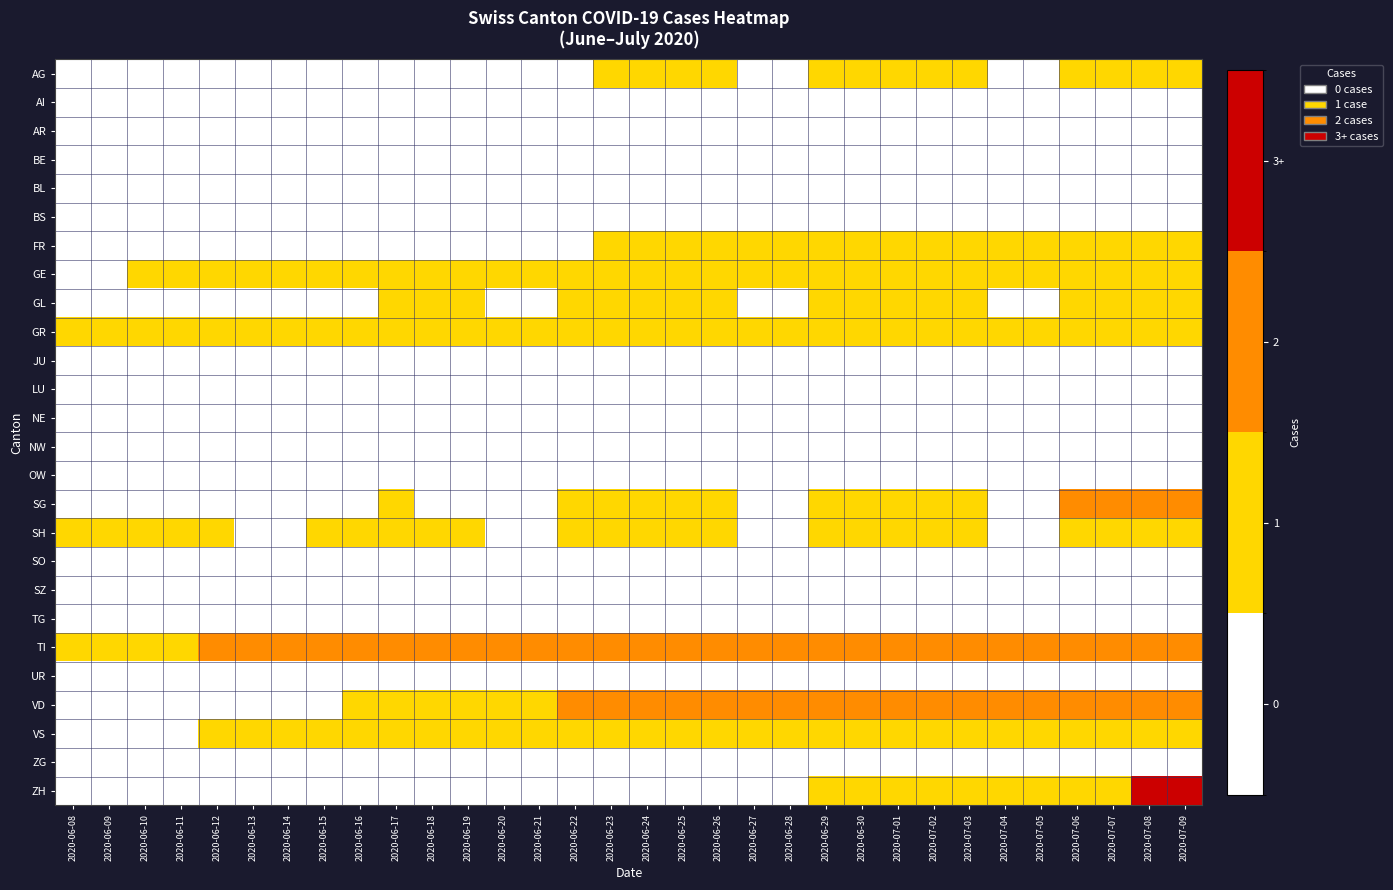

Reading right to left, transcribe all the data shown in this chart.

AG: 2020-07-09=1	2020-07-08=1	2020-07-07=1	2020-07-06=1	2020-07-05=0	2020-07-04=0	2020-07-03=1	2020-07-02=1	2020-07-01=1	2020-06-30=1	2020-06-29=1	2020-06-28=0	2020-06-27=0	2020-06-26=1	2020-06-25=1	2020-06-24=1	2020-06-23=1	2020-06-22=0	2020-06-21=0	2020-06-20=0	2020-06-19=0	2020-06-18=0	2020-06-17=0	2020-06-16=0	2020-06-15=0	2020-06-14=0	2020-06-13=0	2020-06-12=0	2020-06-11=0	2020-06-10=0	2020-06-09=0	2020-06-08=0
AI: 2020-07-09=0	2020-07-08=0	2020-07-07=0	2020-07-06=0	2020-07-05=0	2020-07-04=0	2020-07-03=0	2020-07-02=0	2020-07-01=0	2020-06-30=0	2020-06-29=0	2020-06-28=0	2020-06-27=0	2020-06-26=0	2020-06-25=0	2020-06-24=0	2020-06-23=0	2020-06-22=0	2020-06-21=0	2020-06-20=0	2020-06-19=0	2020-06-18=0	2020-06-17=0	2020-06-16=0	2020-06-15=0	2020-06-14=0	2020-06-13=0	2020-06-12=0	2020-06-11=0	2020-06-10=0	2020-06-09=0	2020-06-08=0
AR: 2020-07-09=0	2020-07-08=0	2020-07-07=0	2020-07-06=0	2020-07-05=0	2020-07-04=0	2020-07-03=0	2020-07-02=0	2020-07-01=0	2020-06-30=0	2020-06-29=0	2020-06-28=0	2020-06-27=0	2020-06-26=0	2020-06-25=0	2020-06-24=0	2020-06-23=0	2020-06-22=0	2020-06-21=0	2020-06-20=0	2020-06-19=0	2020-06-18=0	2020-06-17=0	2020-06-16=0	2020-06-15=0	2020-06-14=0	2020-06-13=0	2020-06-12=0	2020-06-11=0	2020-06-10=0	2020-06-09=0	2020-06-08=0
BE: 2020-07-09=0	2020-07-08=0	2020-07-07=0	2020-07-06=0	2020-07-05=0	2020-07-04=0	2020-07-03=0	2020-07-02=0	2020-07-01=0	2020-06-30=0	2020-06-29=0	2020-06-28=0	2020-06-27=0	2020-06-26=0	2020-06-25=0	2020-06-24=0	2020-06-23=0	2020-06-22=0	2020-06-21=0	2020-06-20=0	2020-06-19=0	2020-06-18=0	2020-06-17=0	2020-06-16=0	2020-06-15=0	2020-06-14=0	2020-06-13=0	2020-06-12=0	2020-06-11=0	2020-06-10=0	2020-06-09=0	2020-06-08=0
BL: 2020-07-09=0	2020-07-08=0	2020-07-07=0	2020-07-06=0	2020-07-05=0	2020-07-04=0	2020-07-03=0	2020-07-02=0	2020-07-01=0	2020-06-30=0	2020-06-29=0	2020-06-28=0	2020-06-27=0	2020-06-26=0	2020-06-25=0	2020-06-24=0	2020-06-23=0	2020-06-22=0	2020-06-21=0	2020-06-20=0	2020-06-19=0	2020-06-18=0	2020-06-17=0	2020-06-16=0	2020-06-15=0	2020-06-14=0	2020-06-13=0	2020-06-12=0	2020-06-11=0	2020-06-10=0	2020-06-09=0	2020-06-08=0
BS: 2020-07-09=0	2020-07-08=0	2020-07-07=0	2020-07-06=0	2020-07-05=0	2020-07-04=0	2020-07-03=0	2020-07-02=0	2020-07-01=0	2020-06-30=0	2020-06-29=0	2020-06-28=0	2020-06-27=0	2020-06-26=0	2020-06-25=0	2020-06-24=0	2020-06-23=0	2020-06-22=0	2020-06-21=0	2020-06-20=0	2020-06-19=0	2020-06-18=0	2020-06-17=0	2020-06-16=0	2020-06-15=0	2020-06-14=0	2020-06-13=0	2020-06-12=0	2020-06-11=0	2020-06-10=0	2020-06-09=0	2020-06-08=0
FR: 2020-07-09=1	2020-07-08=1	2020-07-07=1	2020-07-06=1	2020-07-05=1	2020-07-04=1	2020-07-03=1	2020-07-02=1	2020-07-01=1	2020-06-30=1	2020-06-29=1	2020-06-28=1	2020-06-27=1	2020-06-26=1	2020-06-25=1	2020-06-24=1	2020-06-23=1	2020-06-22=0	2020-06-21=0	2020-06-20=0	2020-06-19=0	2020-06-18=0	2020-06-17=0	2020-06-16=0	2020-06-15=0	2020-06-14=0	2020-06-13=0	2020-06-12=0	2020-06-11=0	2020-06-10=0	2020-06-09=0	2020-06-08=0
GE: 2020-07-09=1	2020-07-08=1	2020-07-07=1	2020-07-06=1	2020-07-05=1	2020-07-04=1	2020-07-03=1	2020-07-02=1	2020-07-01=1	2020-06-30=1	2020-06-29=1	2020-06-28=1	2020-06-27=1	2020-06-26=1	2020-06-25=1	2020-06-24=1	2020-06-23=1	2020-06-22=1	2020-06-21=1	2020-06-20=1	2020-06-19=1	2020-06-18=1	2020-06-17=1	2020-06-16=1	2020-06-15=1	2020-06-14=1	2020-06-13=1	2020-06-12=1	2020-06-11=1	2020-06-10=1	2020-06-09=0	2020-06-08=0
GL: 2020-07-09=1	2020-07-08=1	2020-07-07=1	2020-07-06=1	2020-07-05=0	2020-07-04=0	2020-07-03=1	2020-07-02=1	2020-07-01=1	2020-06-30=1	2020-06-29=1	2020-06-28=0	2020-06-27=0	2020-06-26=1	2020-06-25=1	2020-06-24=1	2020-06-23=1	2020-06-22=1	2020-06-21=0	2020-06-20=0	2020-06-19=1	2020-06-18=1	2020-06-17=1	2020-06-16=0	2020-06-15=0	2020-06-14=0	2020-06-13=0	2020-06-12=0	2020-06-11=0	2020-06-10=0	2020-06-09=0	2020-06-08=0
GR: 2020-07-09=1	2020-07-08=1	2020-07-07=1	2020-07-06=1	2020-07-05=1	2020-07-04=1	2020-07-03=1	2020-07-02=1	2020-07-01=1	2020-06-30=1	2020-06-29=1	2020-06-28=1	2020-06-27=1	2020-06-26=1	2020-06-25=1	2020-06-24=1	2020-06-23=1	2020-06-22=1	2020-06-21=1	2020-06-20=1	2020-06-19=1	2020-06-18=1	2020-06-17=1	2020-06-16=1	2020-06-15=1	2020-06-14=1	2020-06-13=1	2020-06-12=1	2020-06-11=1	2020-06-10=1	2020-06-09=1	2020-06-08=1
JU: 2020-07-09=0	2020-07-08=0	2020-07-07=0	2020-07-06=0	2020-07-05=0	2020-07-04=0	2020-07-03=0	2020-07-02=0	2020-07-01=0	2020-06-30=0	2020-06-29=0	2020-06-28=0	2020-06-27=0	2020-06-26=0	2020-06-25=0	2020-06-24=0	2020-06-23=0	2020-06-22=0	2020-06-21=0	2020-06-20=0	2020-06-19=0	2020-06-18=0	2020-06-17=0	2020-06-16=0	2020-06-15=0	2020-06-14=0	2020-06-13=0	2020-06-12=0	2020-06-11=0	2020-06-10=0	2020-06-09=0	2020-06-08=0
LU: 2020-07-09=0	2020-07-08=0	2020-07-07=0	2020-07-06=0	2020-07-05=0	2020-07-04=0	2020-07-03=0	2020-07-02=0	2020-07-01=0	2020-06-30=0	2020-06-29=0	2020-06-28=0	2020-06-27=0	2020-06-26=0	2020-06-25=0	2020-06-24=0	2020-06-23=0	2020-06-22=0	2020-06-21=0	2020-06-20=0	2020-06-19=0	2020-06-18=0	2020-06-17=0	2020-06-16=0	2020-06-15=0	2020-06-14=0	2020-06-13=0	2020-06-12=0	2020-06-11=0	2020-06-10=0	2020-06-09=0	2020-06-08=0
NE: 2020-07-09=0	2020-07-08=0	2020-07-07=0	2020-07-06=0	2020-07-05=0	2020-07-04=0	2020-07-03=0	2020-07-02=0	2020-07-01=0	2020-06-30=0	2020-06-29=0	2020-06-28=0	2020-06-27=0	2020-06-26=0	2020-06-25=0	2020-06-24=0	2020-06-23=0	2020-06-22=0	2020-06-21=0	2020-06-20=0	2020-06-19=0	2020-06-18=0	2020-06-17=0	2020-06-16=0	2020-06-15=0	2020-06-14=0	2020-06-13=0	2020-06-12=0	2020-06-11=0	2020-06-10=0	2020-06-09=0	2020-06-08=0
NW: 2020-07-09=0	2020-07-08=0	2020-07-07=0	2020-07-06=0	2020-07-05=0	2020-07-04=0	2020-07-03=0	2020-07-02=0	2020-07-01=0	2020-06-30=0	2020-06-29=0	2020-06-28=0	2020-06-27=0	2020-06-26=0	2020-06-25=0	2020-06-24=0	2020-06-23=0	2020-06-22=0	2020-06-21=0	2020-06-20=0	2020-06-19=0	2020-06-18=0	2020-06-17=0	2020-06-16=0	2020-06-15=0	2020-06-14=0	2020-06-13=0	2020-06-12=0	2020-06-11=0	2020-06-10=0	2020-06-09=0	2020-06-08=0
OW: 2020-07-09=0	2020-07-08=0	2020-07-07=0	2020-07-06=0	2020-07-05=0	2020-07-04=0	2020-07-03=0	2020-07-02=0	2020-07-01=0	2020-06-30=0	2020-06-29=0	2020-06-28=0	2020-06-27=0	2020-06-26=0	2020-06-25=0	2020-06-24=0	2020-06-23=0	2020-06-22=0	2020-06-21=0	2020-06-20=0	2020-06-19=0	2020-06-18=0	2020-06-17=0	2020-06-16=0	2020-06-15=0	2020-06-14=0	2020-06-13=0	2020-06-12=0	2020-06-11=0	2020-06-10=0	2020-06-09=0	2020-06-08=0
SG: 2020-07-09=2	2020-07-08=2	2020-07-07=2	2020-07-06=2	2020-07-05=0	2020-07-04=0	2020-07-03=1	2020-07-02=1	2020-07-01=1	2020-06-30=1	2020-06-29=1	2020-06-28=0	2020-06-27=0	2020-06-26=1	2020-06-25=1	2020-06-24=1	2020-06-23=1	2020-06-22=1	2020-06-21=0	2020-06-20=0	2020-06-19=0	2020-06-18=0	2020-06-17=1	2020-06-16=0	2020-06-15=0	2020-06-14=0	2020-06-13=0	2020-06-12=0	2020-06-11=0	2020-06-10=0	2020-06-09=0	2020-06-08=0
SH: 2020-07-09=1	2020-07-08=1	2020-07-07=1	2020-07-06=1	2020-07-05=0	2020-07-04=0	2020-07-03=1	2020-07-02=1	2020-07-01=1	2020-06-30=1	2020-06-29=1	2020-06-28=0	2020-06-27=0	2020-06-26=1	2020-06-25=1	2020-06-24=1	2020-06-23=1	2020-06-22=1	2020-06-21=0	2020-06-20=0	2020-06-19=1	2020-06-18=1	2020-06-17=1	2020-06-16=1	2020-06-15=1	2020-06-14=0	2020-06-13=0	2020-06-12=1	2020-06-11=1	2020-06-10=1	2020-06-09=1	2020-06-08=1
SO: 2020-07-09=0	2020-07-08=0	2020-07-07=0	2020-07-06=0	2020-07-05=0	2020-07-04=0	2020-07-03=0	2020-07-02=0	2020-07-01=0	2020-06-30=0	2020-06-29=0	2020-06-28=0	2020-06-27=0	2020-06-26=0	2020-06-25=0	2020-06-24=0	2020-06-23=0	2020-06-22=0	2020-06-21=0	2020-06-20=0	2020-06-19=0	2020-06-18=0	2020-06-17=0	2020-06-16=0	2020-06-15=0	2020-06-14=0	2020-06-13=0	2020-06-12=0	2020-06-11=0	2020-06-10=0	2020-06-09=0	2020-06-08=0
SZ: 2020-07-09=0	2020-07-08=0	2020-07-07=0	2020-07-06=0	2020-07-05=0	2020-07-04=0	2020-07-03=0	2020-07-02=0	2020-07-01=0	2020-06-30=0	2020-06-29=0	2020-06-28=0	2020-06-27=0	2020-06-26=0	2020-06-25=0	2020-06-24=0	2020-06-23=0	2020-06-22=0	2020-06-21=0	2020-06-20=0	2020-06-19=0	2020-06-18=0	2020-06-17=0	2020-06-16=0	2020-06-15=0	2020-06-14=0	2020-06-13=0	2020-06-12=0	2020-06-11=0	2020-06-10=0	2020-06-09=0	2020-06-08=0
TG: 2020-07-09=0	2020-07-08=0	2020-07-07=0	2020-07-06=0	2020-07-05=0	2020-07-04=0	2020-07-03=0	2020-07-02=0	2020-07-01=0	2020-06-30=0	2020-06-29=0	2020-06-28=0	2020-06-27=0	2020-06-26=0	2020-06-25=0	2020-06-24=0	2020-06-23=0	2020-06-22=0	2020-06-21=0	2020-06-20=0	2020-06-19=0	2020-06-18=0	2020-06-17=0	2020-06-16=0	2020-06-15=0	2020-06-14=0	2020-06-13=0	2020-06-12=0	2020-06-11=0	2020-06-10=0	2020-06-09=0	2020-06-08=0
TI: 2020-07-09=2	2020-07-08=2	2020-07-07=2	2020-07-06=2	2020-07-05=2	2020-07-04=2	2020-07-03=2	2020-07-02=2	2020-07-01=2	2020-06-30=2	2020-06-29=2	2020-06-28=2	2020-06-27=2	2020-06-26=2	2020-06-25=2	2020-06-24=2	2020-06-23=2	2020-06-22=2	2020-06-21=2	2020-06-20=2	2020-06-19=2	2020-06-18=2	2020-06-17=2	2020-06-16=2	2020-06-15=2	2020-06-14=2	2020-06-13=2	2020-06-12=2	2020-06-11=1	2020-06-10=1	2020-06-09=1	2020-06-08=1
UR: 2020-07-09=0	2020-07-08=0	2020-07-07=0	2020-07-06=0	2020-07-05=0	2020-07-04=0	2020-07-03=0	2020-07-02=0	2020-07-01=0	2020-06-30=0	2020-06-29=0	2020-06-28=0	2020-06-27=0	2020-06-26=0	2020-06-25=0	2020-06-24=0	2020-06-23=0	2020-06-22=0	2020-06-21=0	2020-06-20=0	2020-06-19=0	2020-06-18=0	2020-06-17=0	2020-06-16=0	2020-06-15=0	2020-06-14=0	2020-06-13=0	2020-06-12=0	2020-06-11=0	2020-06-10=0	2020-06-09=0	2020-06-08=0
VD: 2020-07-09=2	2020-07-08=2	2020-07-07=2	2020-07-06=2	2020-07-05=2	2020-07-04=2	2020-07-03=2	2020-07-02=2	2020-07-01=2	2020-06-30=2	2020-06-29=2	2020-06-28=2	2020-06-27=2	2020-06-26=2	2020-06-25=2	2020-06-24=2	2020-06-23=2	2020-06-22=2	2020-06-21=1	2020-06-20=1	2020-06-19=1	2020-06-18=1	2020-06-17=1	2020-06-16=1	2020-06-15=0	2020-06-14=0	2020-06-13=0	2020-06-12=0	2020-06-11=0	2020-06-10=0	2020-06-09=0	2020-06-08=0
VS: 2020-07-09=1	2020-07-08=1	2020-07-07=1	2020-07-06=1	2020-07-05=1	2020-07-04=1	2020-07-03=1	2020-07-02=1	2020-07-01=1	2020-06-30=1	2020-06-29=1	2020-06-28=1	2020-06-27=1	2020-06-26=1	2020-06-25=1	2020-06-24=1	2020-06-23=1	2020-06-22=1	2020-06-21=1	2020-06-20=1	2020-06-19=1	2020-06-18=1	2020-06-17=1	2020-06-16=1	2020-06-15=1	2020-06-14=1	2020-06-13=1	2020-06-12=1	2020-06-11=0	2020-06-10=0	2020-06-09=0	2020-06-08=0
ZG: 2020-07-09=0	2020-07-08=0	2020-07-07=0	2020-07-06=0	2020-07-05=0	2020-07-04=0	2020-07-03=0	2020-07-02=0	2020-07-01=0	2020-06-30=0	2020-06-29=0	2020-06-28=0	2020-06-27=0	2020-06-26=0	2020-06-25=0	2020-06-24=0	2020-06-23=0	2020-06-22=0	2020-06-21=0	2020-06-20=0	2020-06-19=0	2020-06-18=0	2020-06-17=0	2020-06-16=0	2020-06-15=0	2020-06-14=0	2020-06-13=0	2020-06-12=0	2020-06-11=0	2020-06-10=0	2020-06-09=0	2020-06-08=0
ZH: 2020-07-09=3	2020-07-08=3	2020-07-07=1	2020-07-06=1	2020-07-05=1	2020-07-04=1	2020-07-03=1	2020-07-02=1	2020-07-01=1	2020-06-30=1	2020-06-29=1	2020-06-28=0	2020-06-27=0	2020-06-26=0	2020-06-25=0	2020-06-24=0	2020-06-23=0	2020-06-22=0	2020-06-21=0	2020-06-20=0	2020-06-19=0	2020-06-18=0	2020-06-17=0	2020-06-16=0	2020-06-15=0	2020-06-14=0	2020-06-13=0	2020-06-12=0	2020-06-11=0	2020-06-10=0	2020-06-09=0	2020-06-08=0